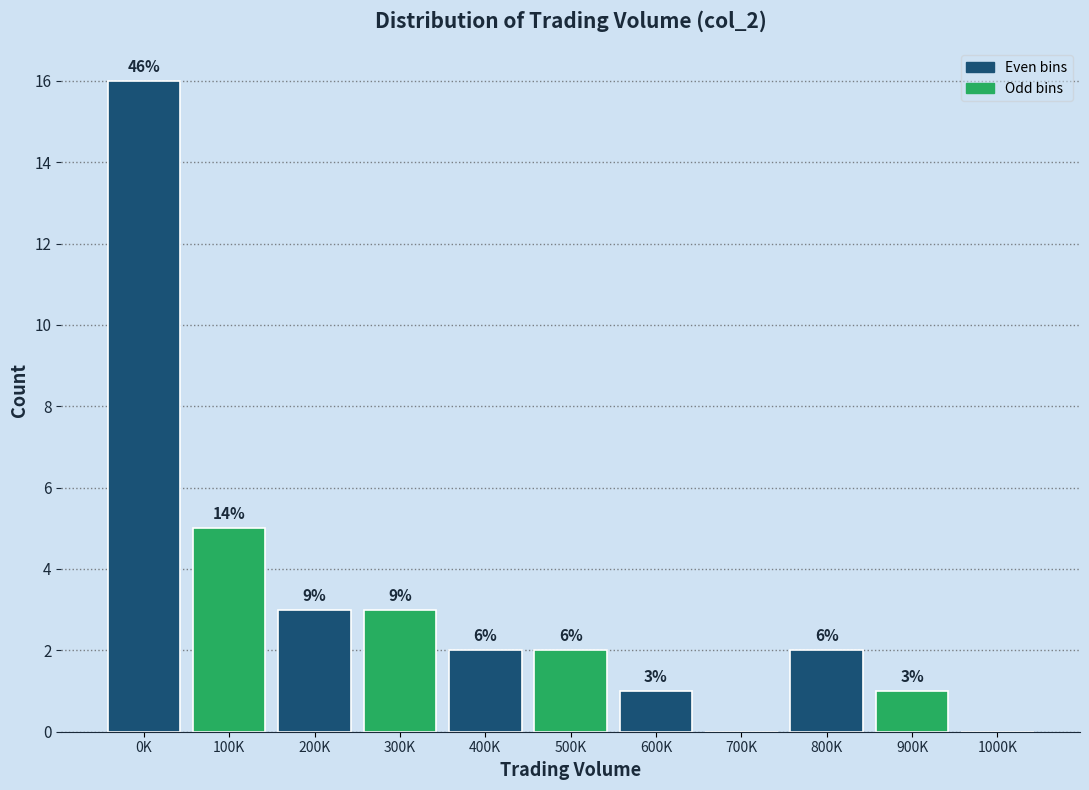

Are the bars horizontal?

No